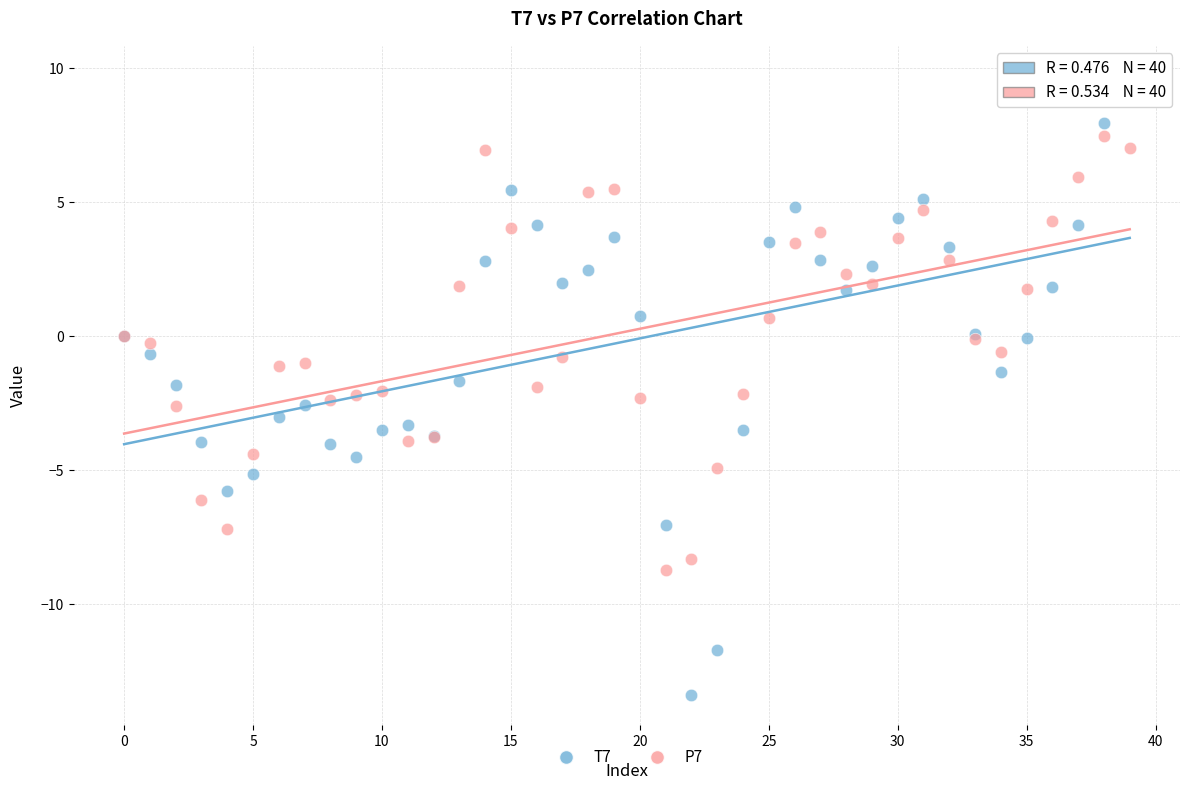

What are all the series names shown in the legend?

T7, P7